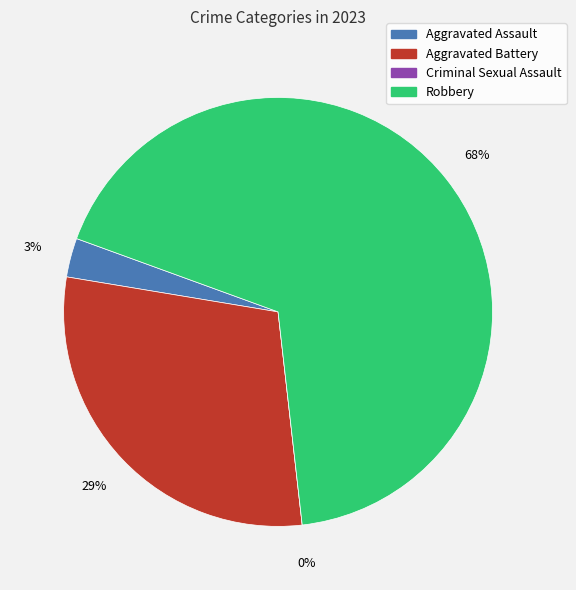

What is the largest slice in the pie chart?

Robbery